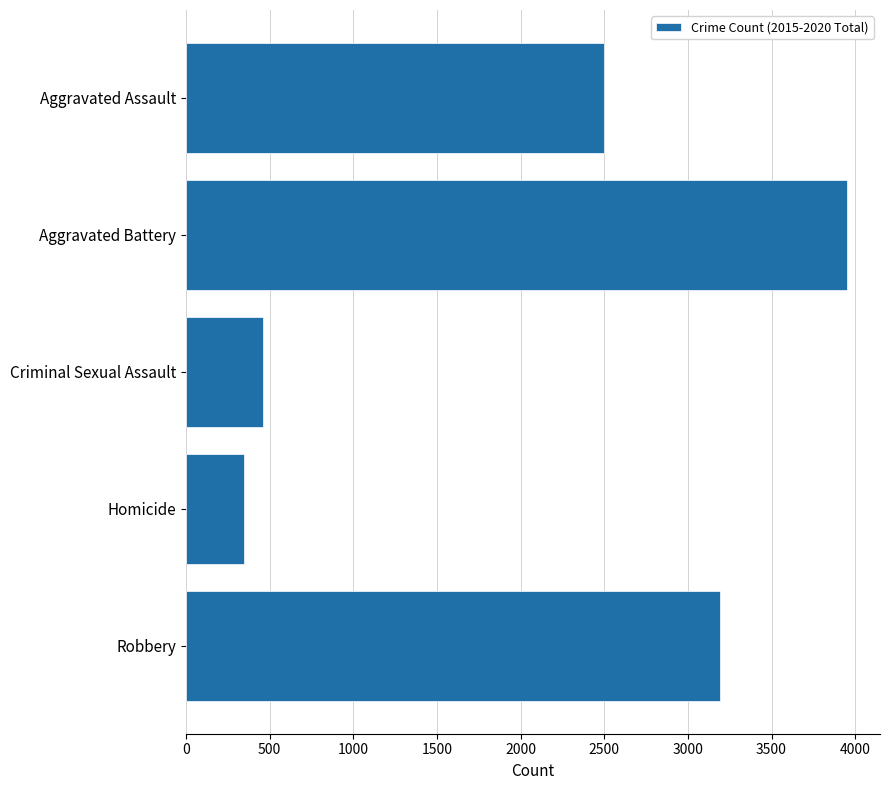

Which has a higher value, Homicide or Aggravated Battery?

Aggravated Battery